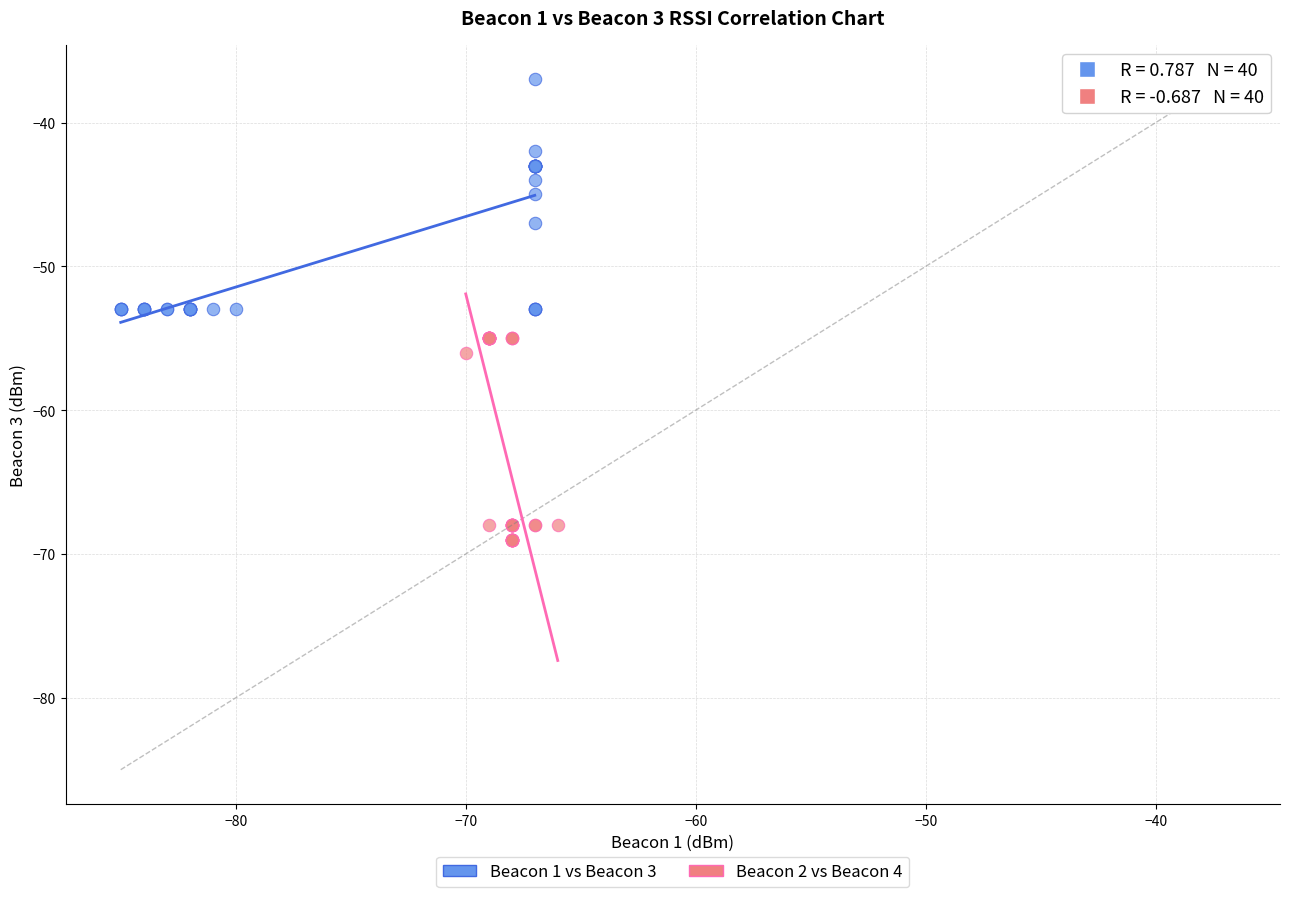

Which series contains the lowest Y value?

Beacon 2 vs Beacon 4